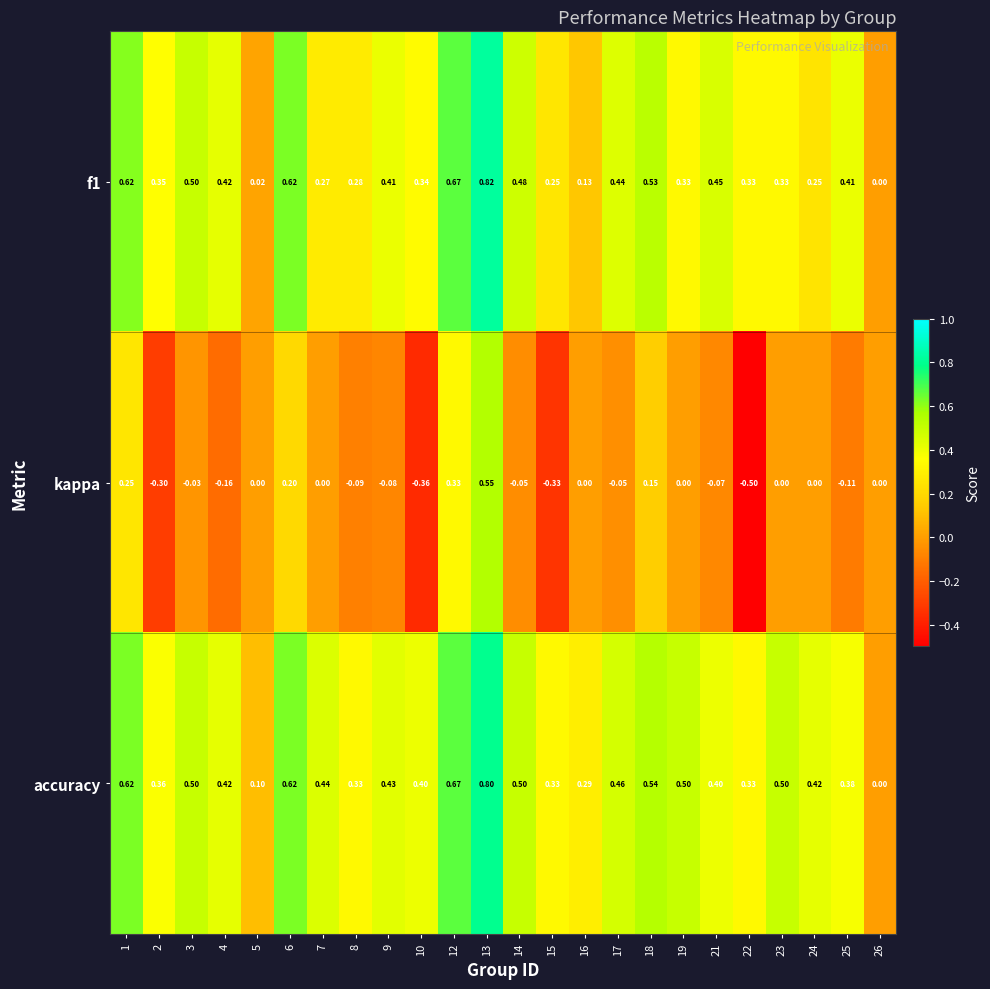

Which series has the largest total across all categories?

accuracy